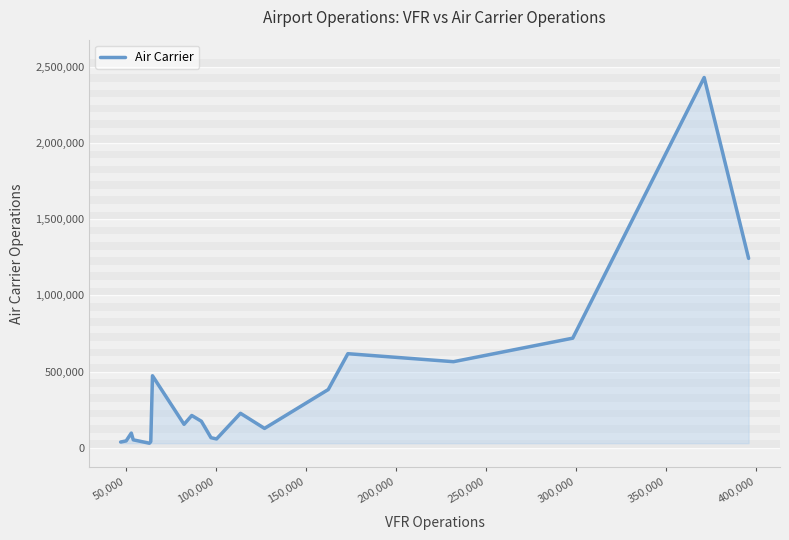

What is the greatest value displayed?

2429132